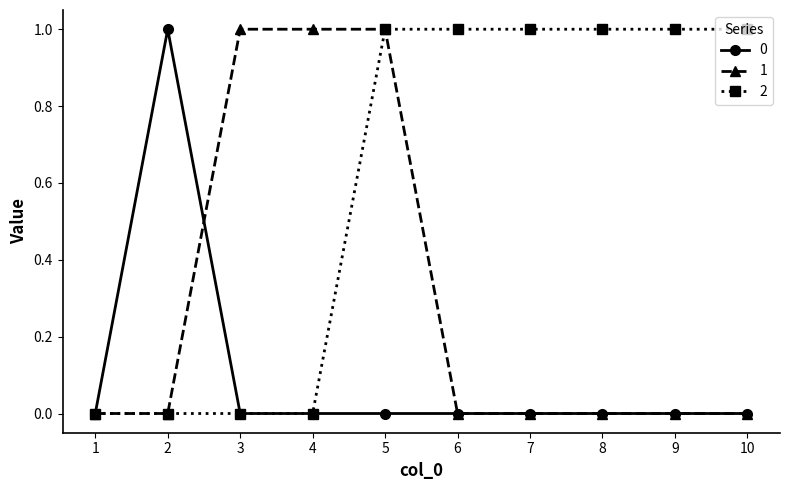

True or false: 0 has a value of -1 at 8.

False